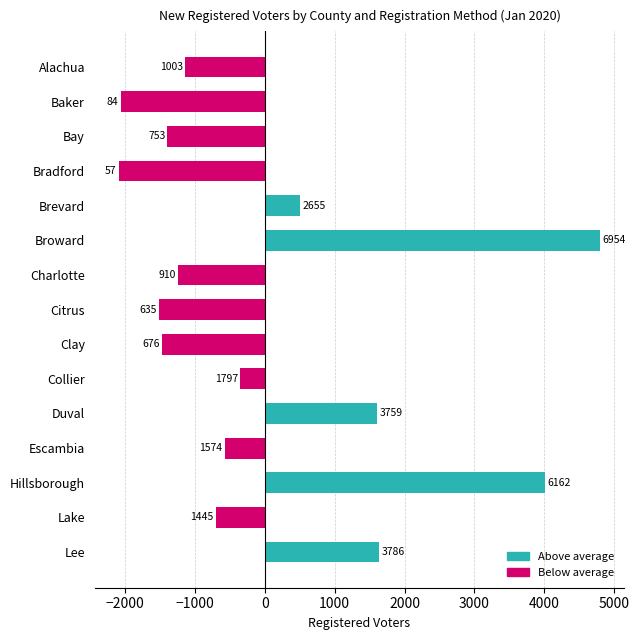

Are the bars horizontal?

Yes